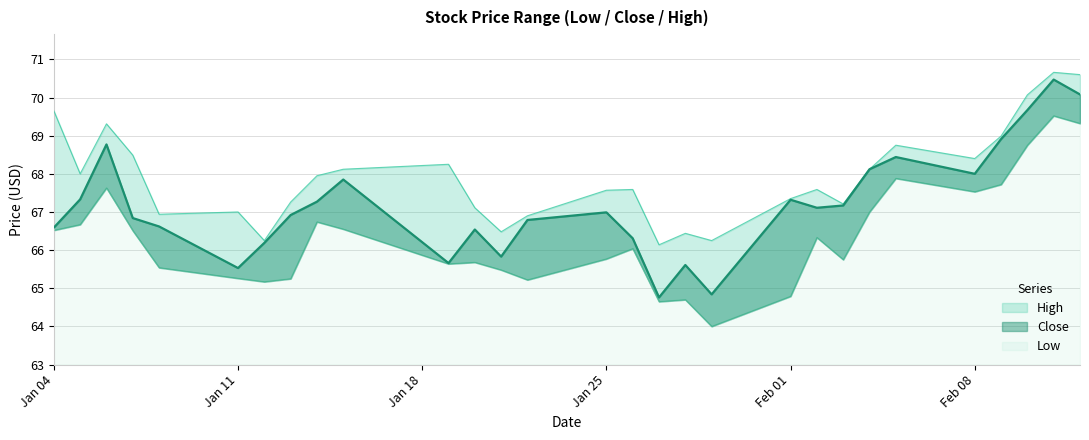

Is the value of Low at 2021-01-05 greater than the value of High at 2021-02-11?

No